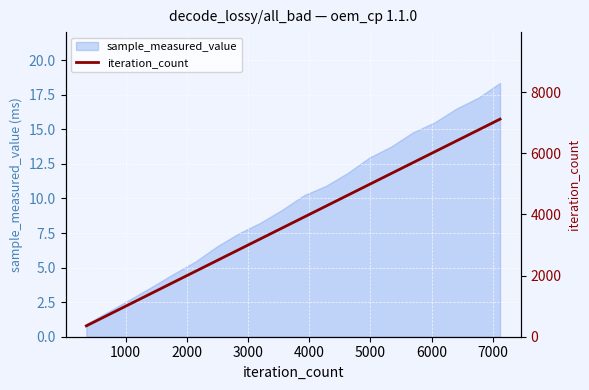

Where does the data first go above 3916?

11